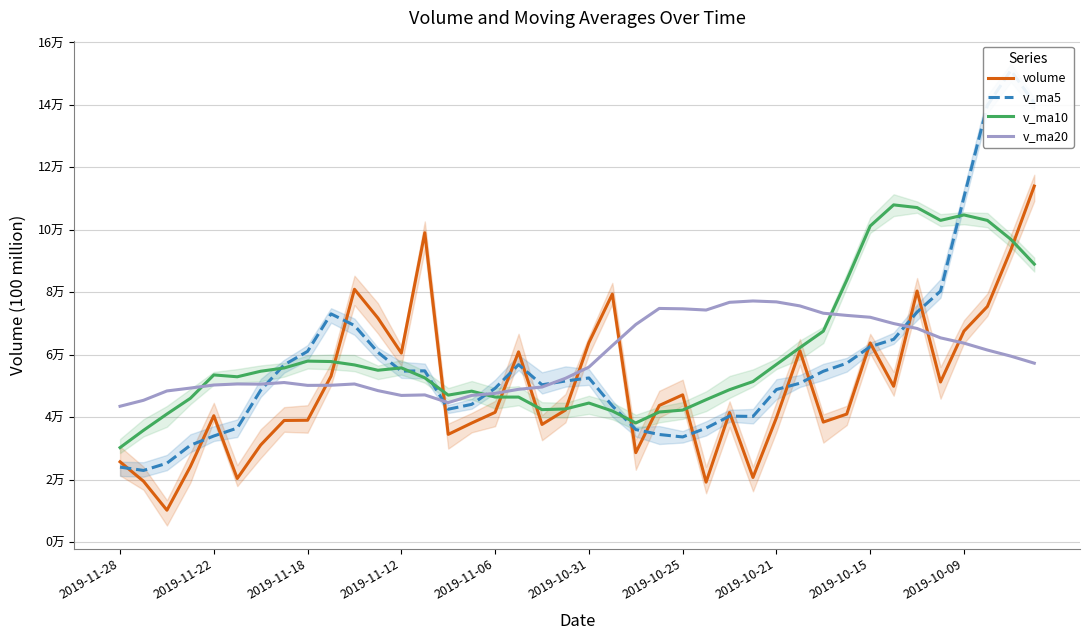

What is the spread (max minus min) of values at 27?

56485.9